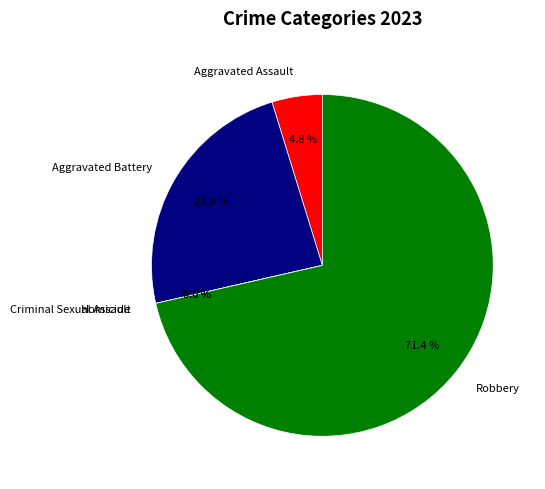

To the nearest percent, what portion does Robbery represent?

71%